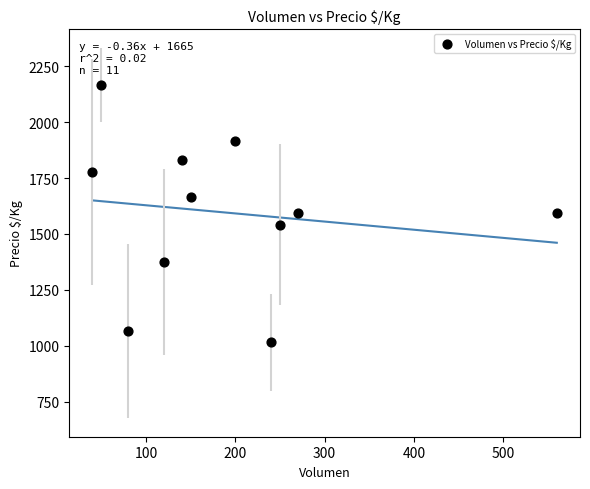

What is the average X value?

190.9